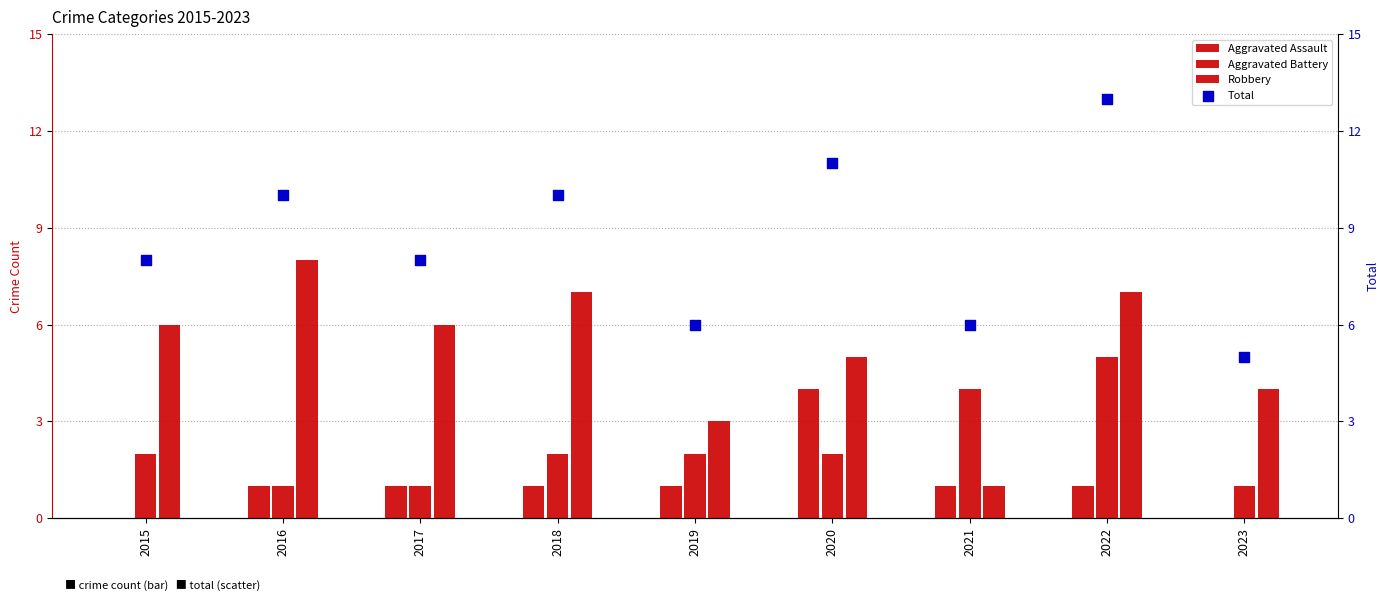

At how many categories does at least one series exceed 1?

9